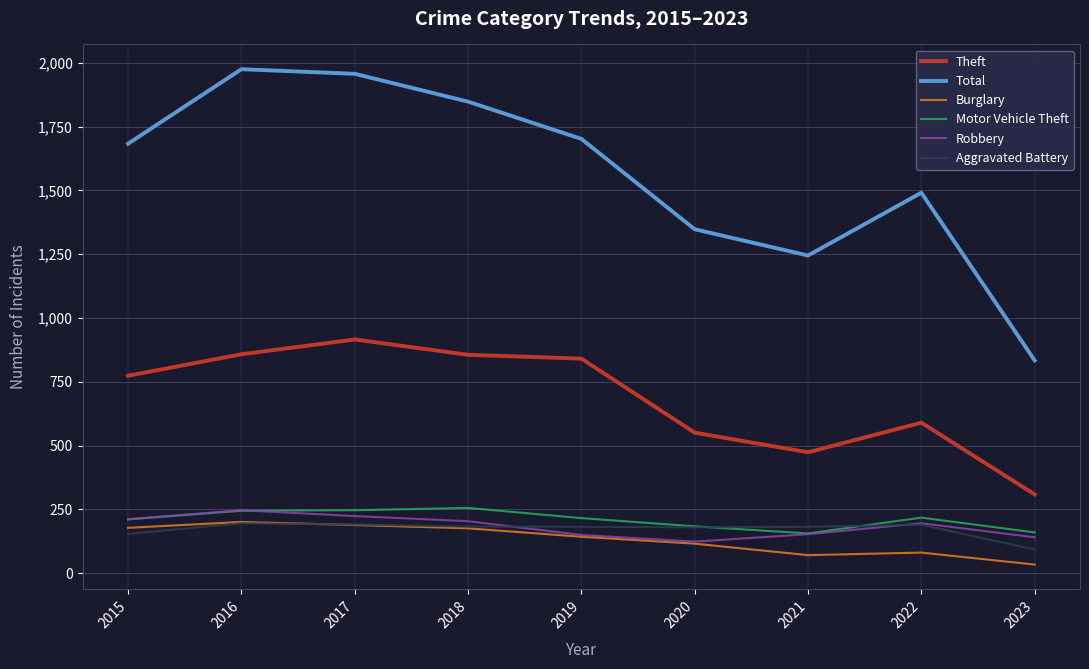

Which series has the largest range (max minus min)?

Total